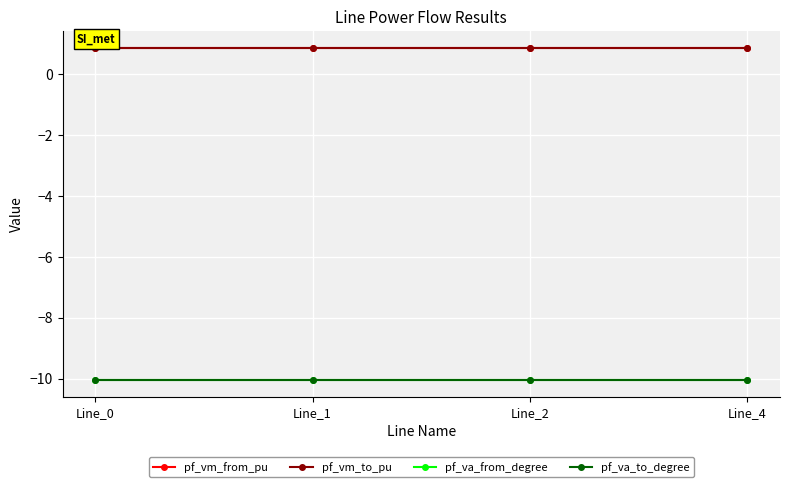

Reading left to right, list all the values displayed in this chart.

pf_vm_from_pu: Line_0=0.9	Line_1=0.9	Line_2=0.9	Line_4=0.9
pf_vm_to_pu: Line_0=0.9	Line_1=0.9	Line_2=0.9	Line_4=0.9
pf_va_from_degree: Line_0=-10.1	Line_1=-10.1	Line_2=-10.1	Line_4=-10.1
pf_va_to_degree: Line_0=-10.1	Line_1=-10.1	Line_2=-10.1	Line_4=-10.1